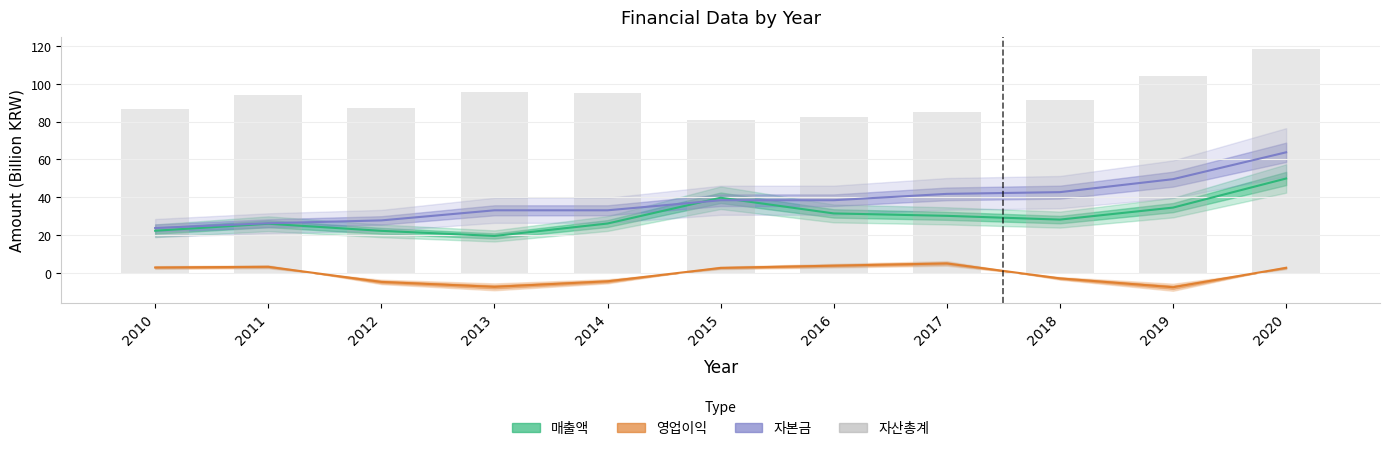

Is it true that the value at 2017 is 121.0?

False